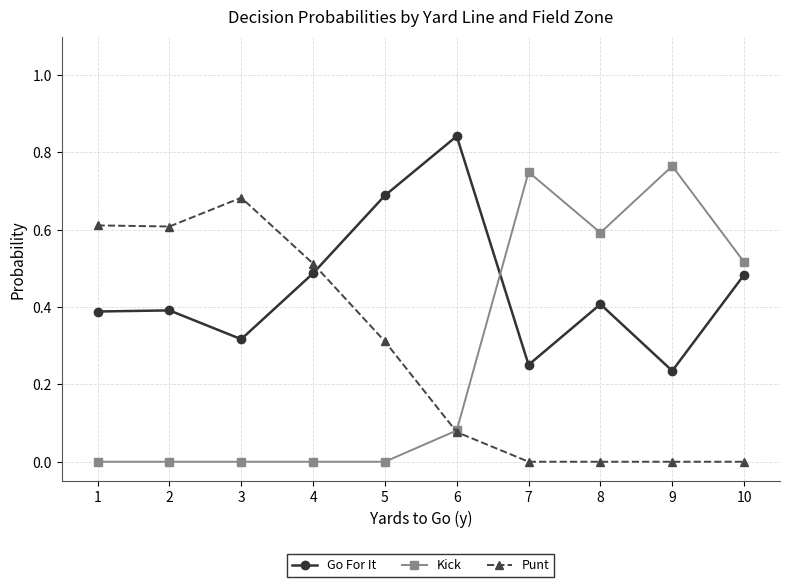

Which category has the highest value in the Punt series?

3